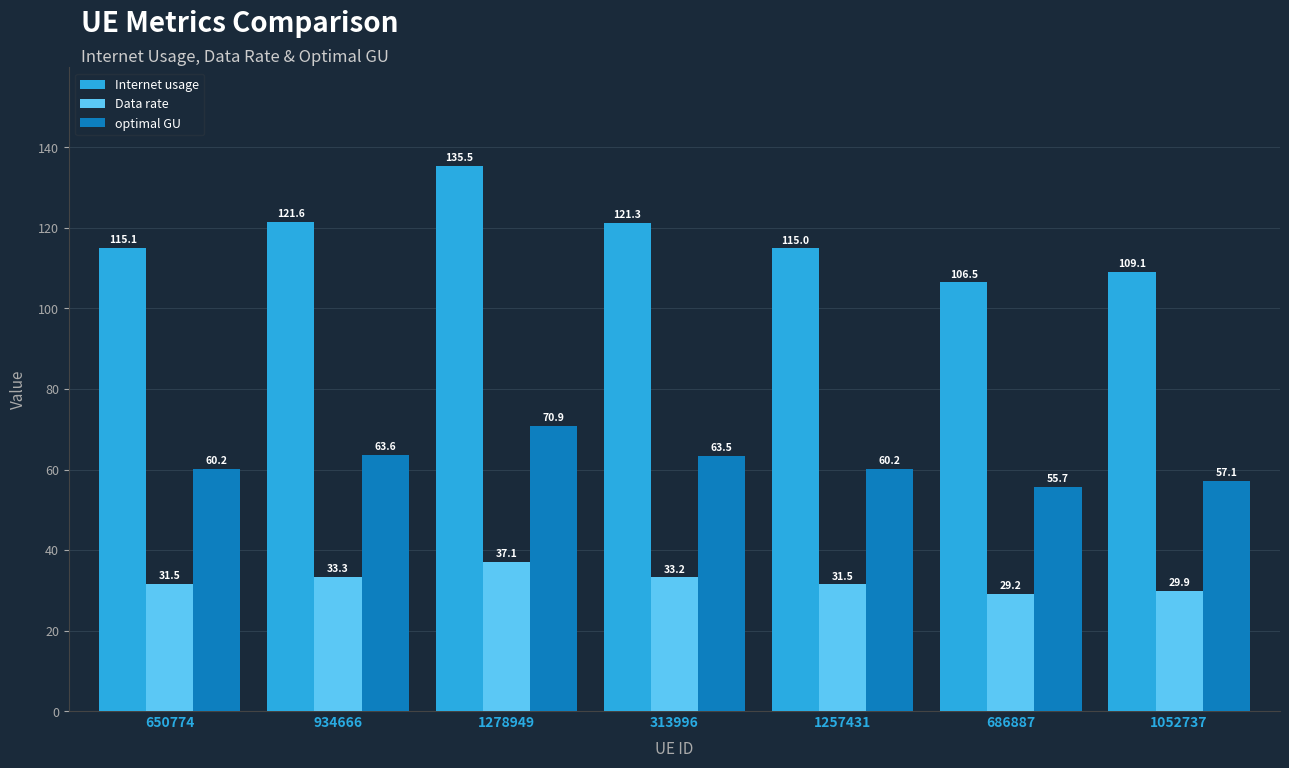

Rank the series at 686887 from lowest to highest value.

Data rate, optimal GU, Internet usage